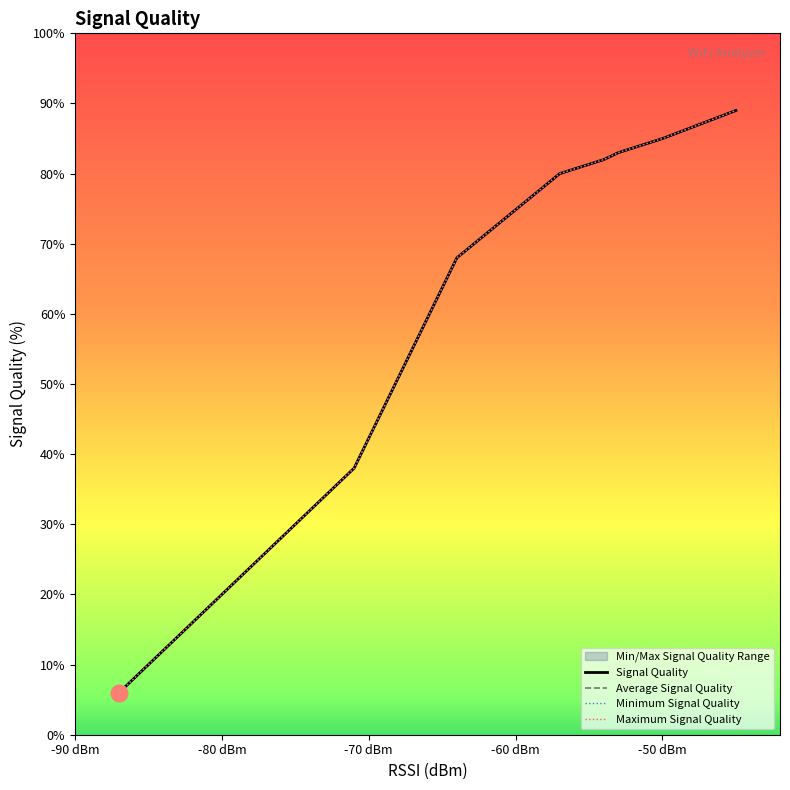

How many values in the Minimum Signal Quality series exceed 68?

7